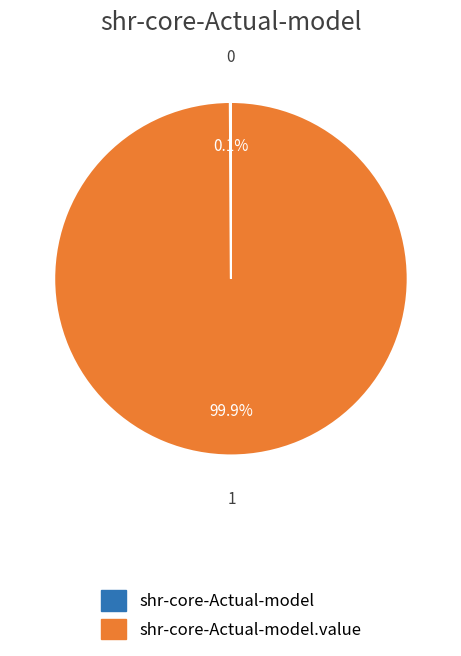

Is there any slice that represents more than half of the pie?

Yes